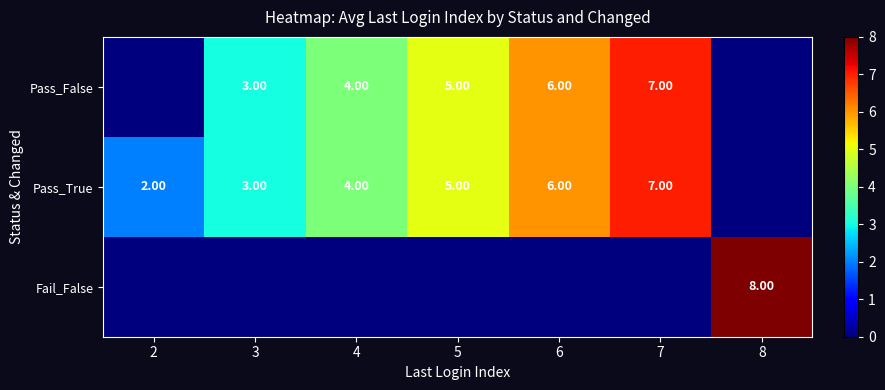

Is the value of Pass_True at 4 greater than the value of Pass_False at 6?

No